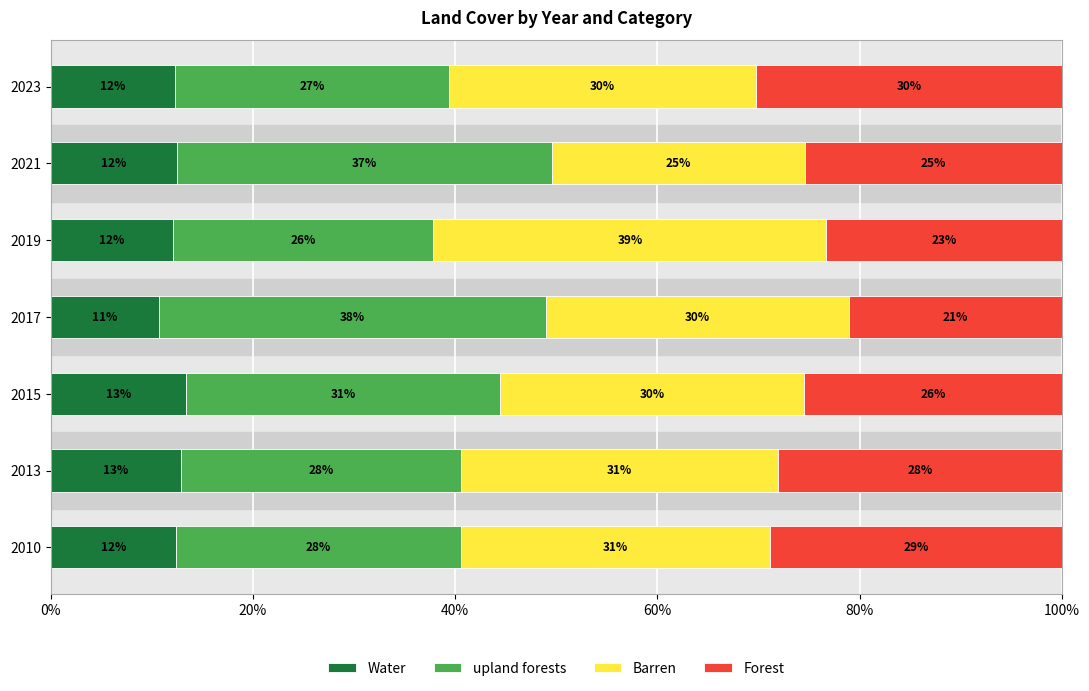

What is the lowest value of the Water series?

10.7